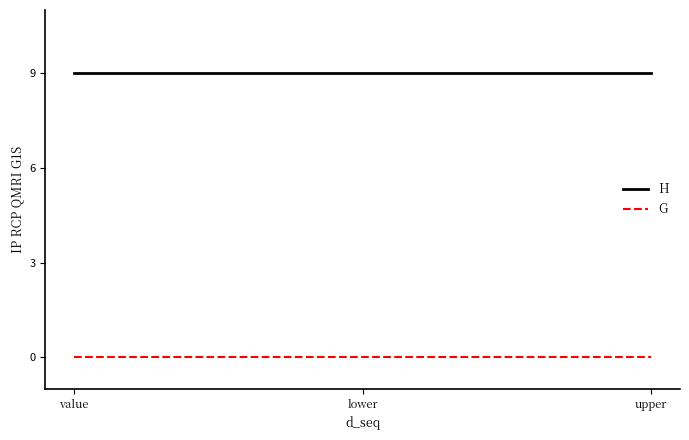

How many lines are shown in the chart?

2